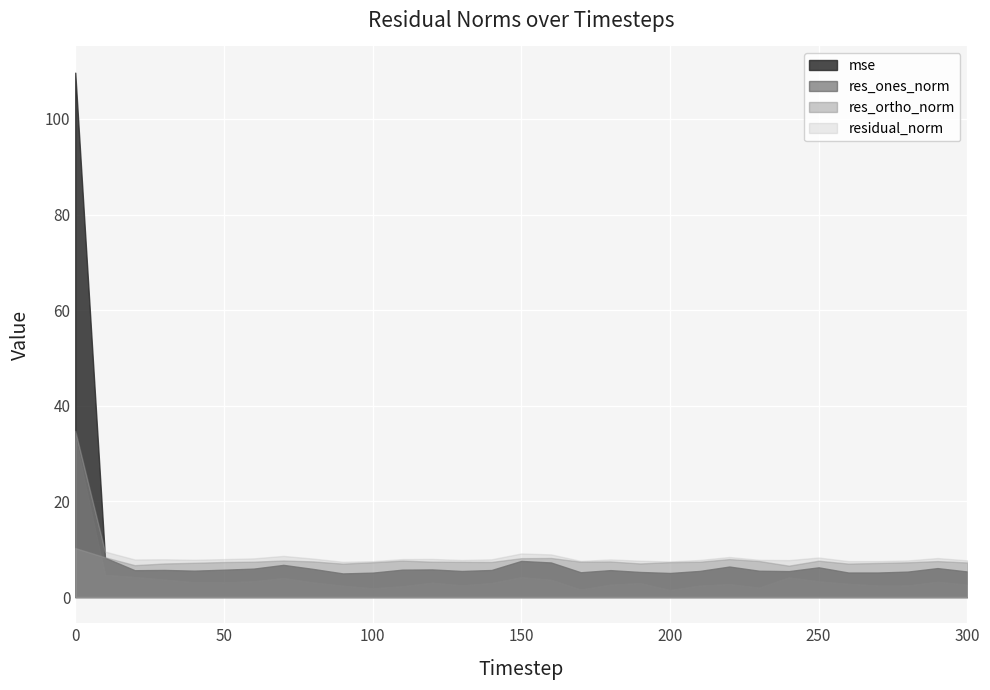

Which series has the largest total across all categories?

mse